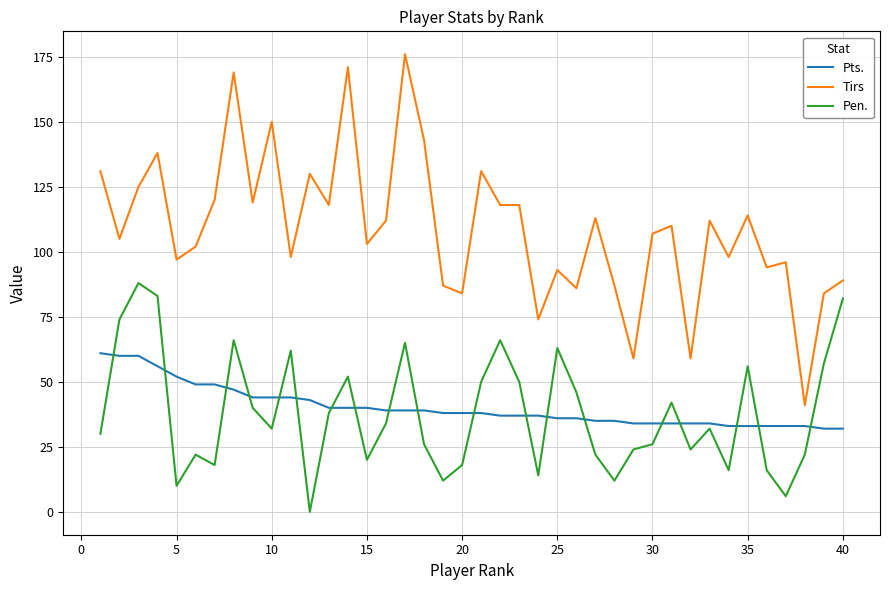

What is the sum of all Pen. values?

1516